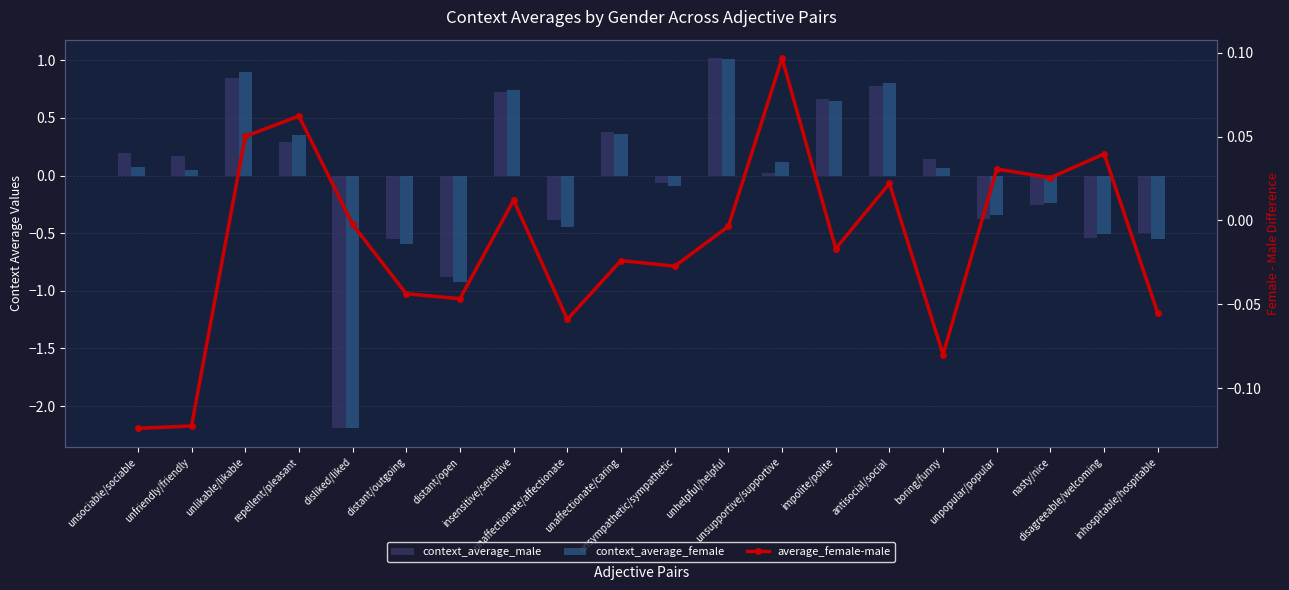

Which series has the largest total across all categories?

average_female-male